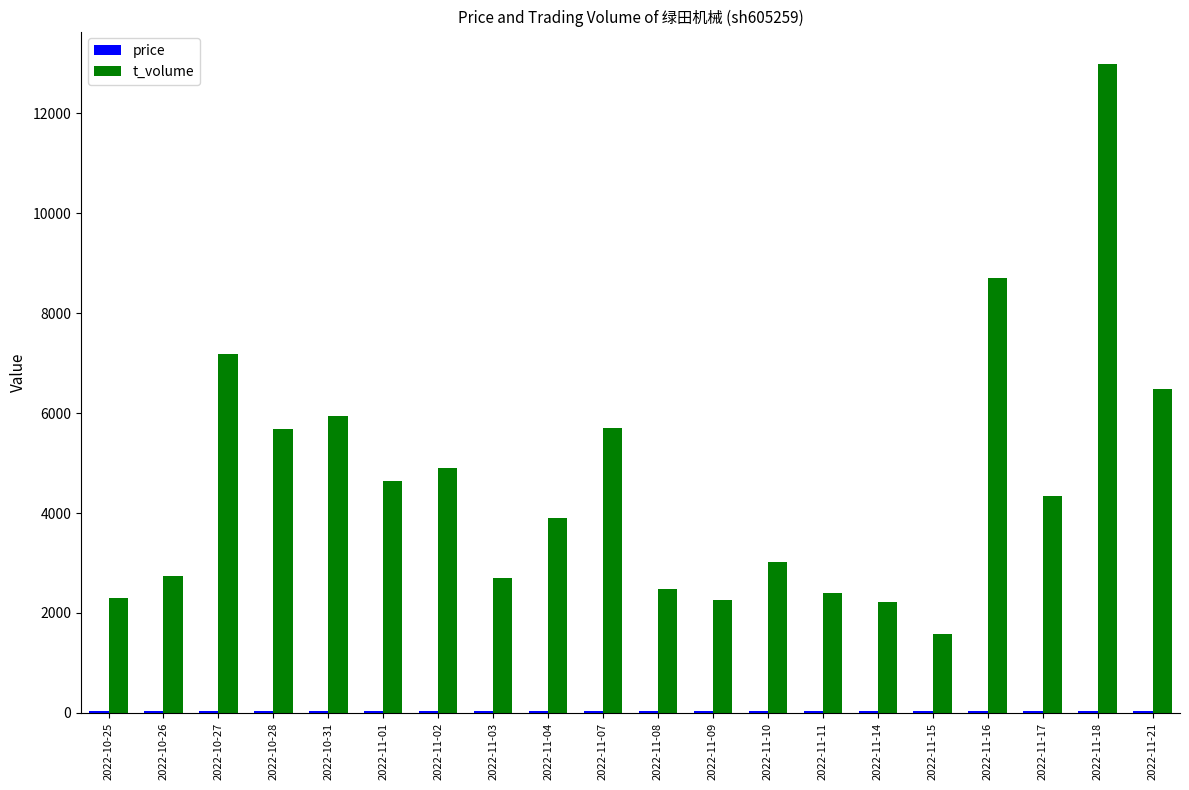

At which category is the sum across all series the highest?

2022-11-18